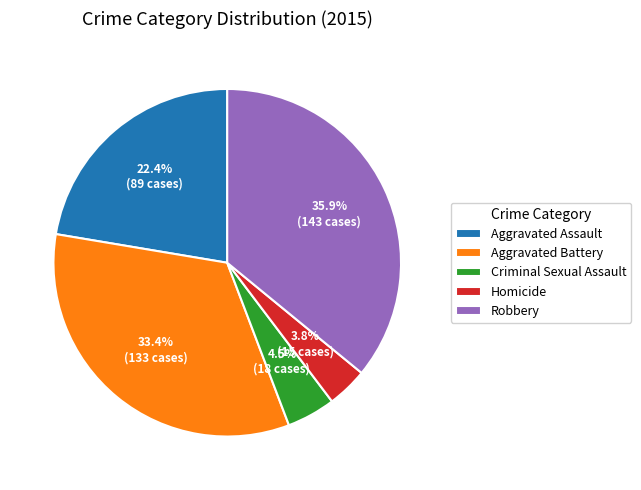

Rank the categories by value from highest to lowest.

Robbery, Aggravated Battery, Aggravated Assault, Criminal Sexual Assault, Homicide